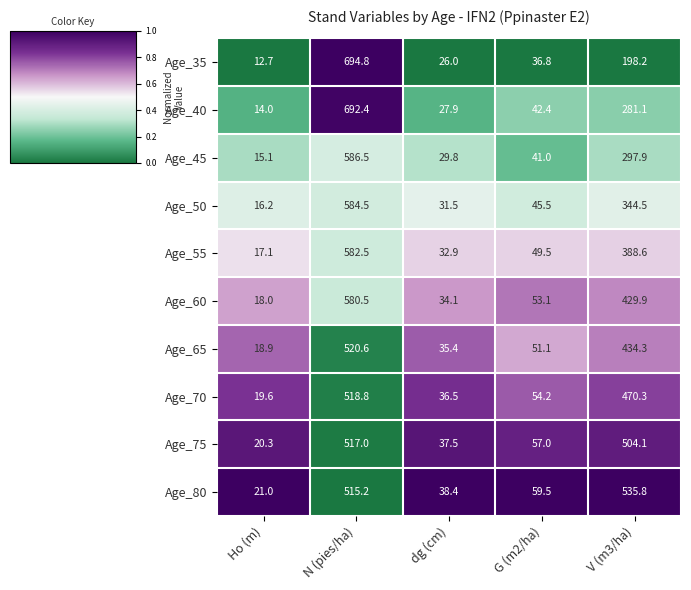

At which label does Age_40 reach its minimum?

Ho (m)